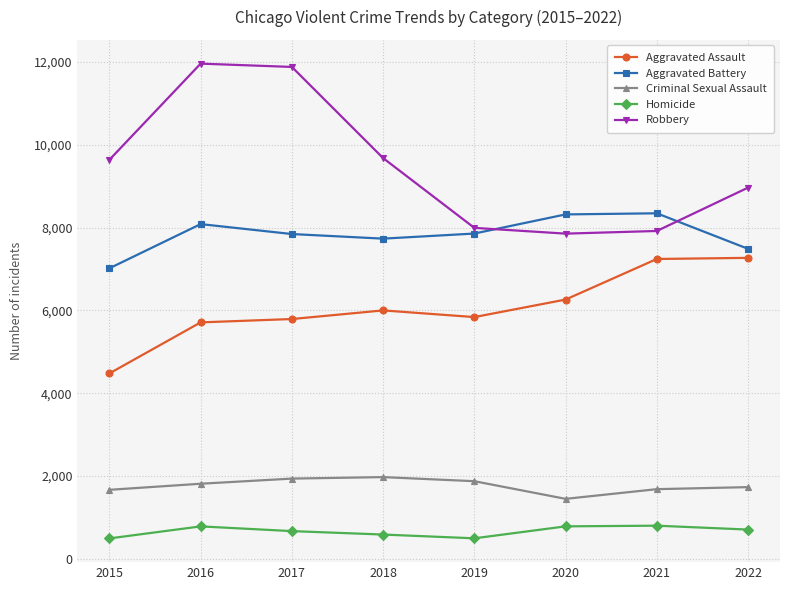

What is the minimum value for Aggravated Battery?

7018